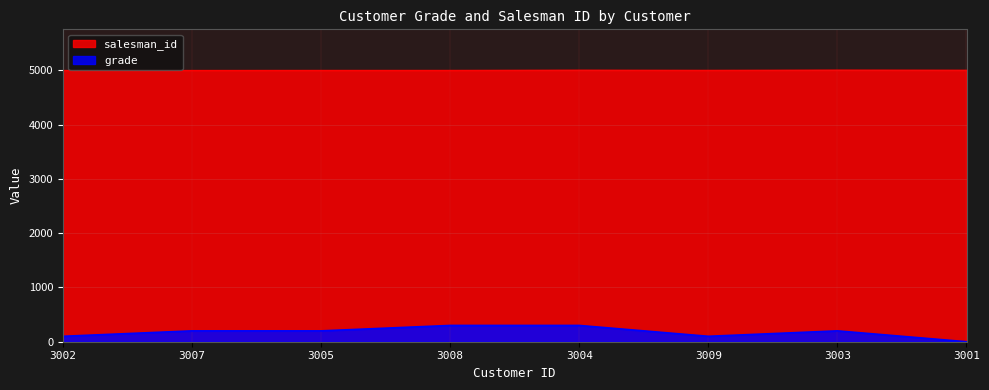

True or false: grade and salesman_id cross at least once.

False